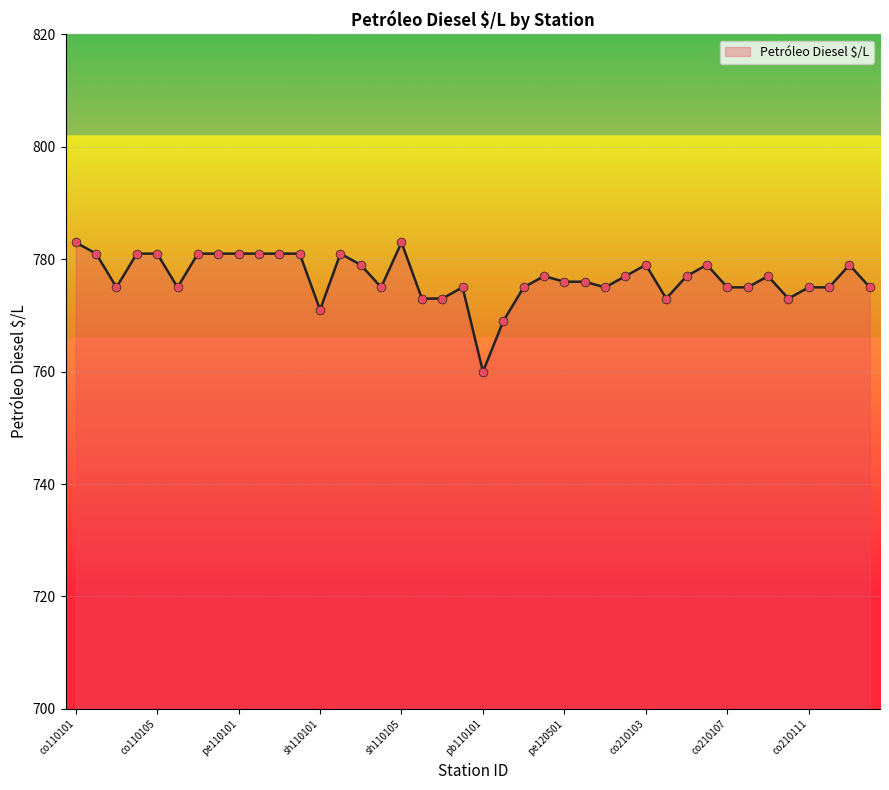

What is the greatest value displayed?

783